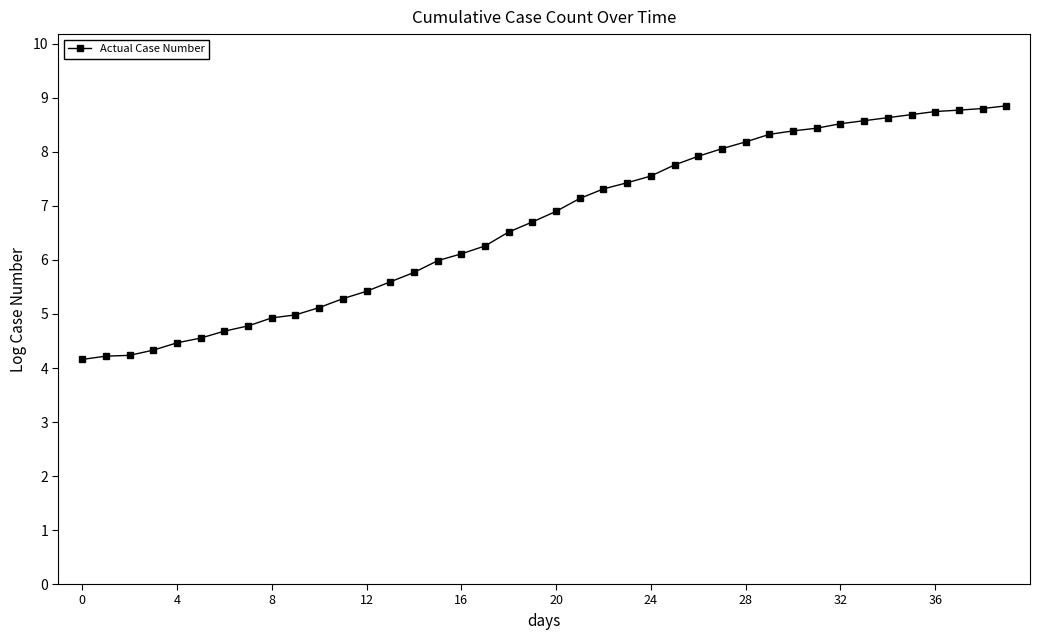

What is the difference between the maximum and minimum values?

4.7